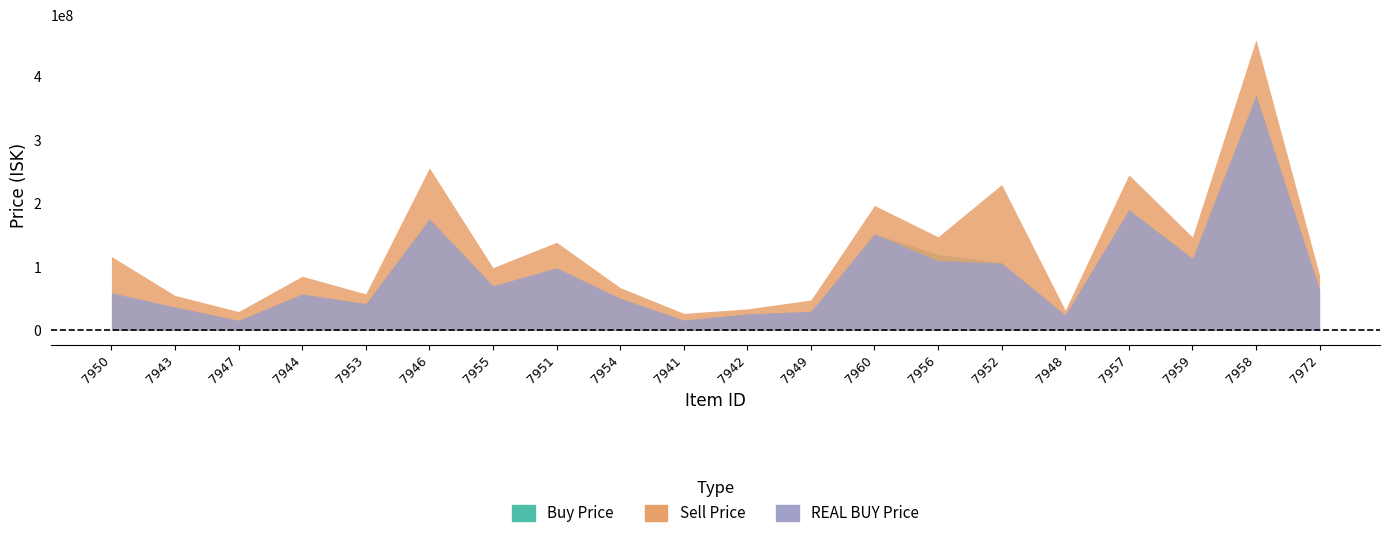

Is it true that REAL BUY Price equals 30110000.0 at 7949?

True